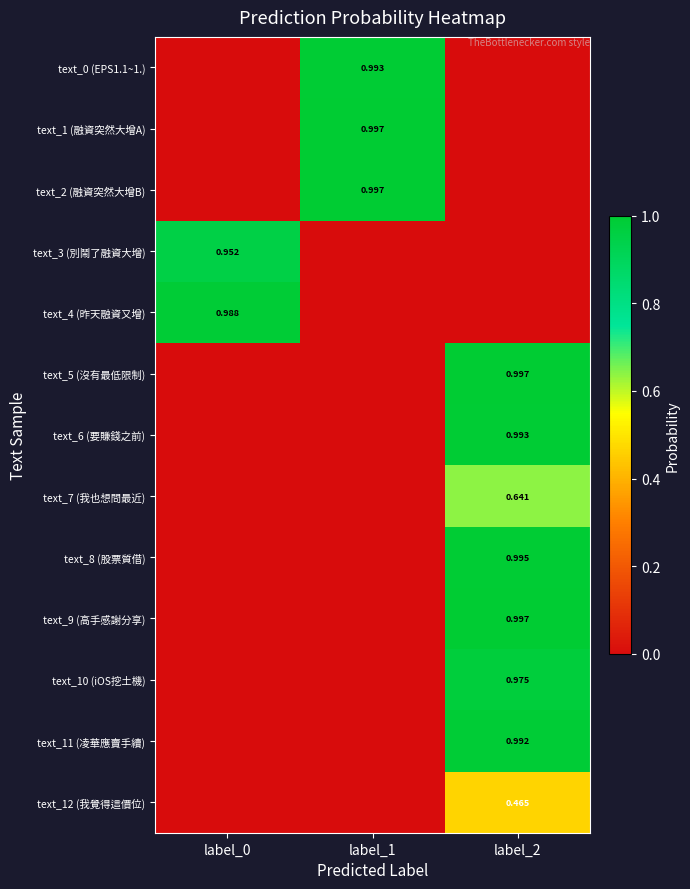

Which series has the largest total across all categories?

text_5 (沒有最低限制)